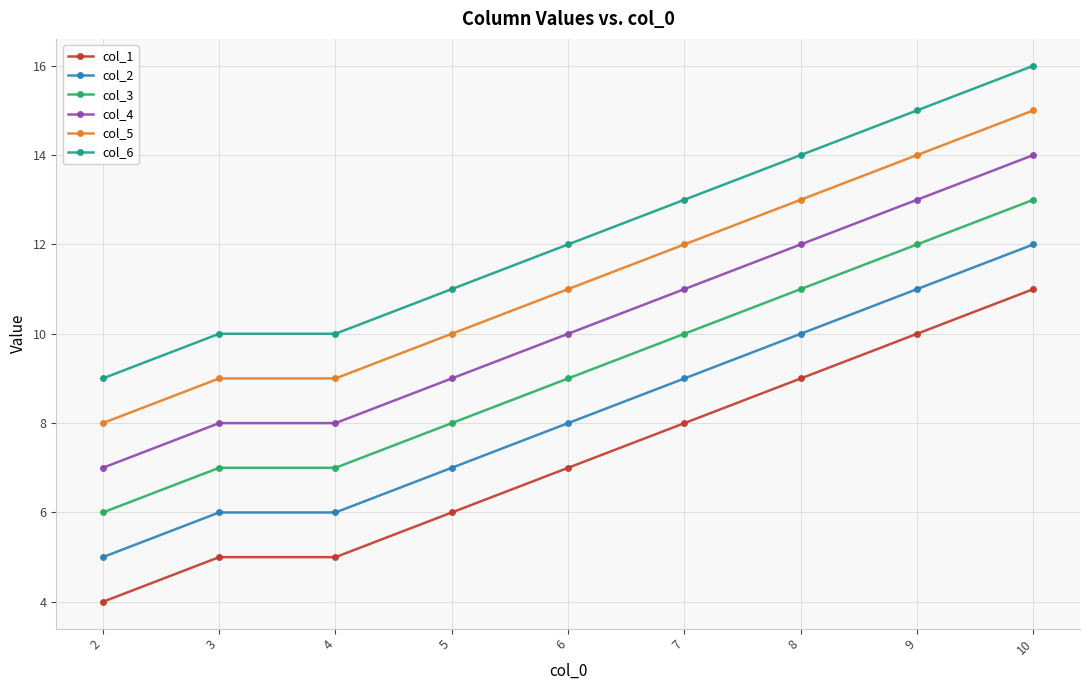

What is the total value across all series at 10?

81